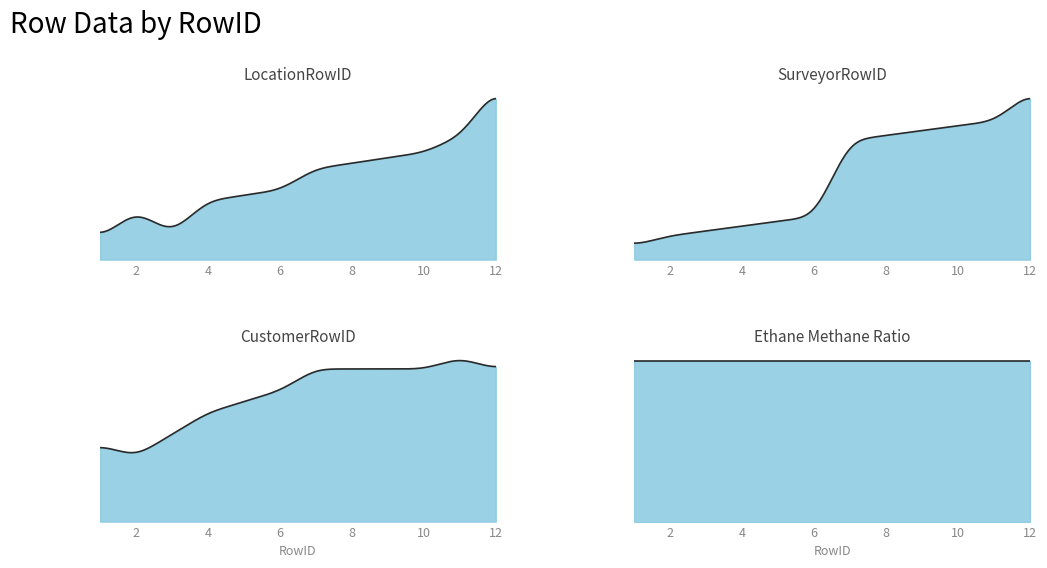

What is the difference between the SurveyorRowID values at 6 and 9?

18